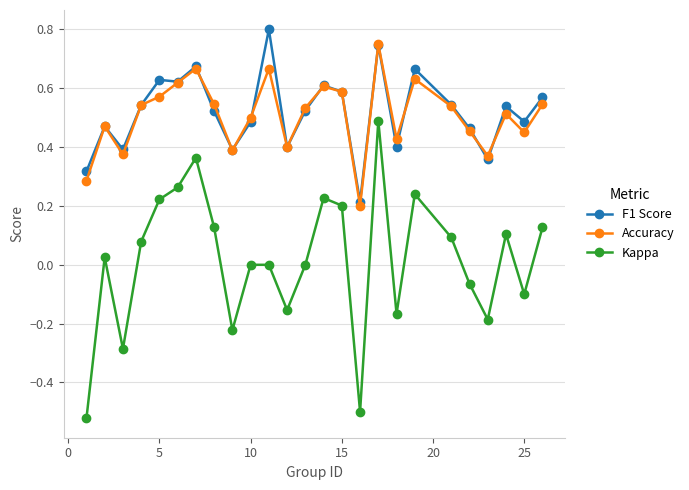

How many interior local valleys does the Kappa series have?

7